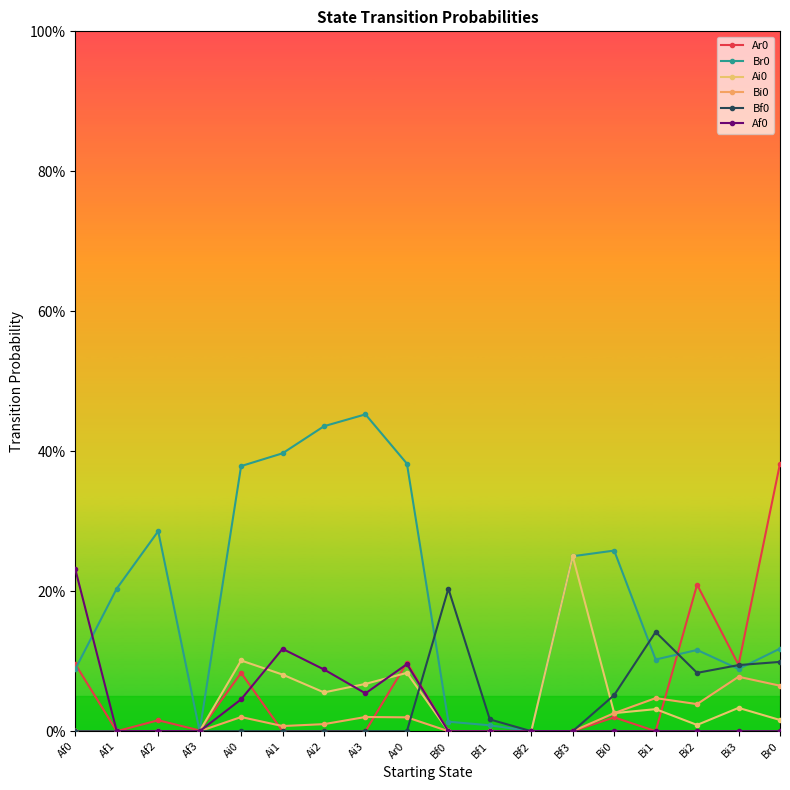

Which series changed the most between Af2 and Bf2?

Br0